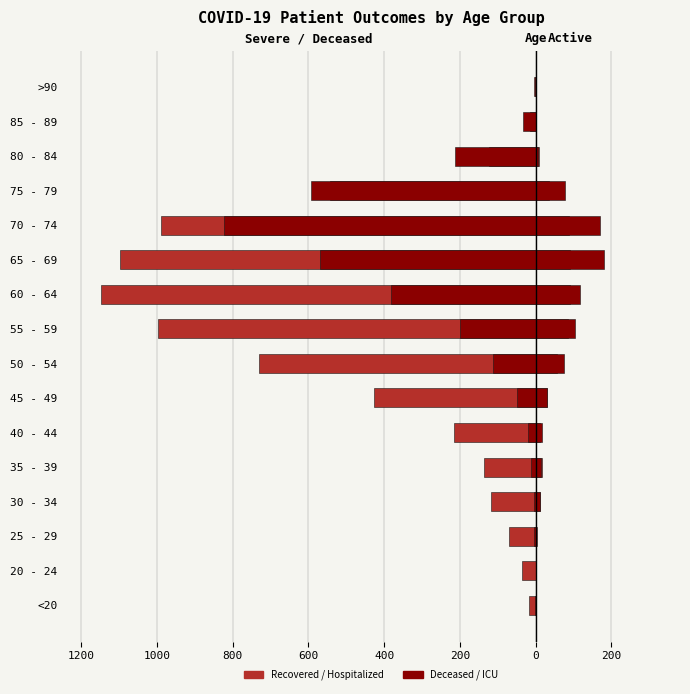

Reading right to left, list all the values displayed in this chart.

recovered_patients: -4	-16	-123	-543	-990	-1097	-1148	-998	-729	-427	-215	-137	-119	-71	-35	-17
deceased_patients: -2	-33	-214	-592	-822	-569	-381	-200	-112	-50	-21	-13	-4	-4	0	-2
patients_in_hospital: 0	2	9	36	88	91	91	86	56	30	12	18	12	3	2	1
patients_in_icu: 0	0	7	77	169	181	117	105	75	31	17	13	11	2	2	1